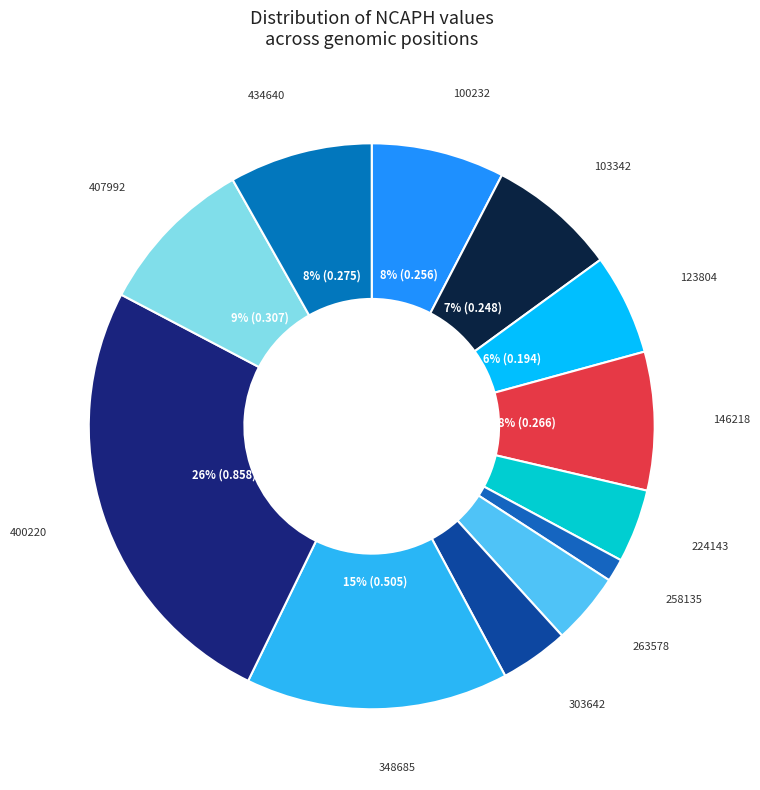

Does any single category account for the majority?

No